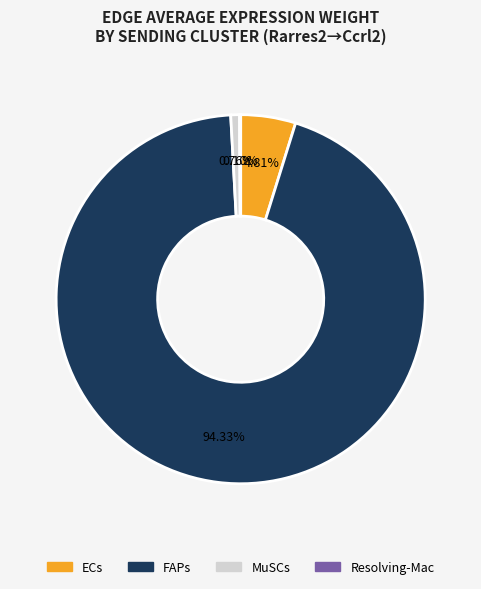

Which slice represents more than half of the pie?

FAPs